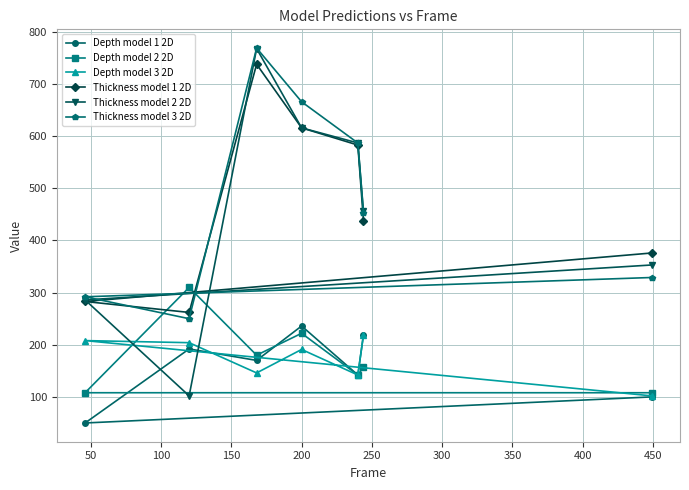

What are all the series names shown in the legend?

Depth model 1 2D, Depth model 2 2D, Depth model 3 2D, Thickness model 1 2D, Thickness model 2 2D, Thickness model 3 2D